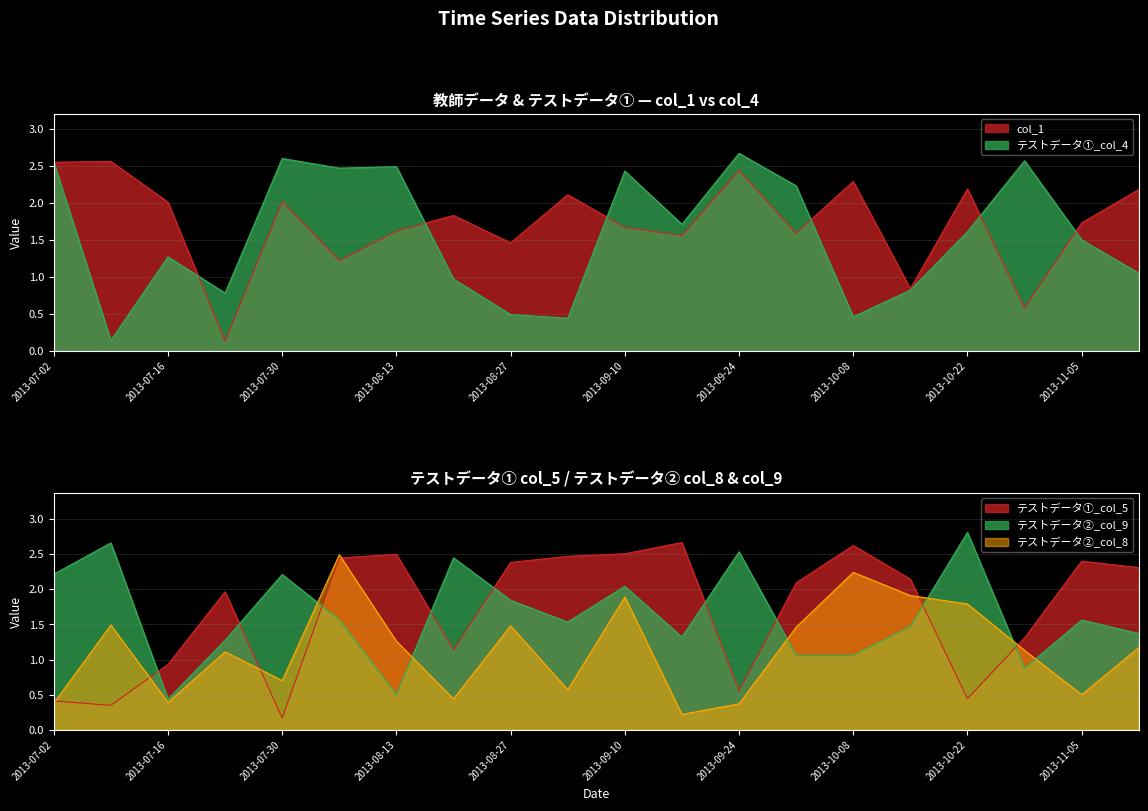

Between which two adjacent categories do col_1 and テストデータ②_col_8 first intersect?

2013-07-16 and 2013-07-23